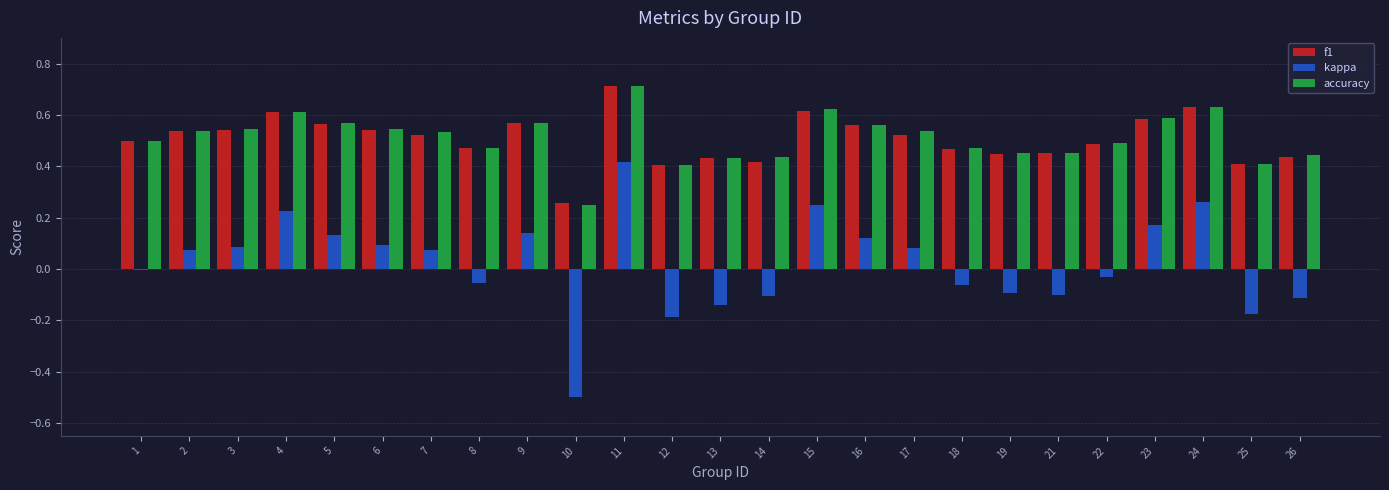

How many accuracy values are between 0 and 1?

25